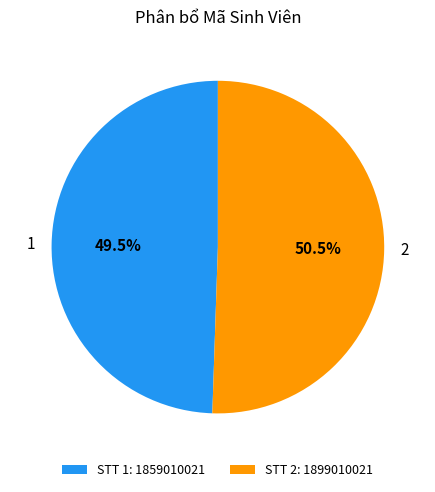

What percentage do 1 and 2 together represent?

100.0%